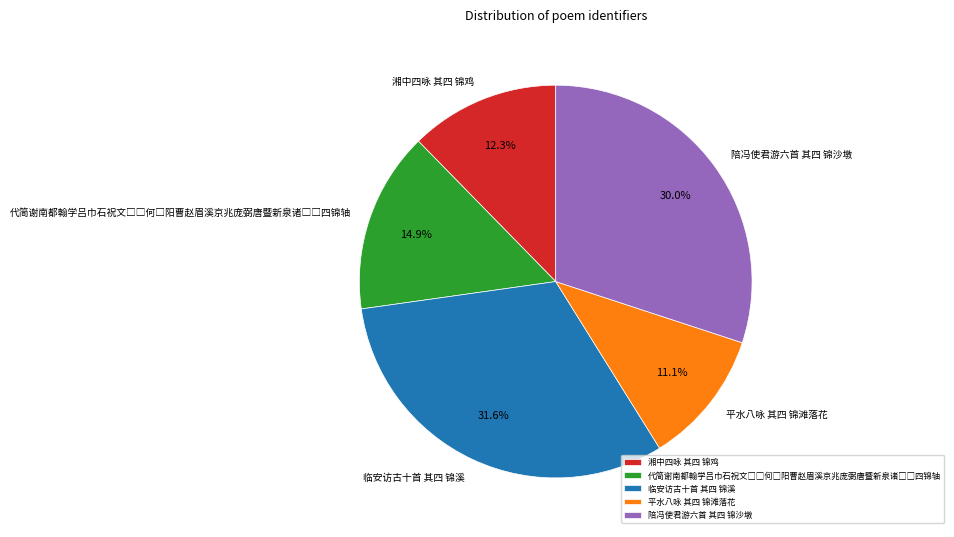

Combined, what portion of the pie is 平水八咏 其四 锦滩落花 and 湘中四咏 其四 锦鸡?

23.4%